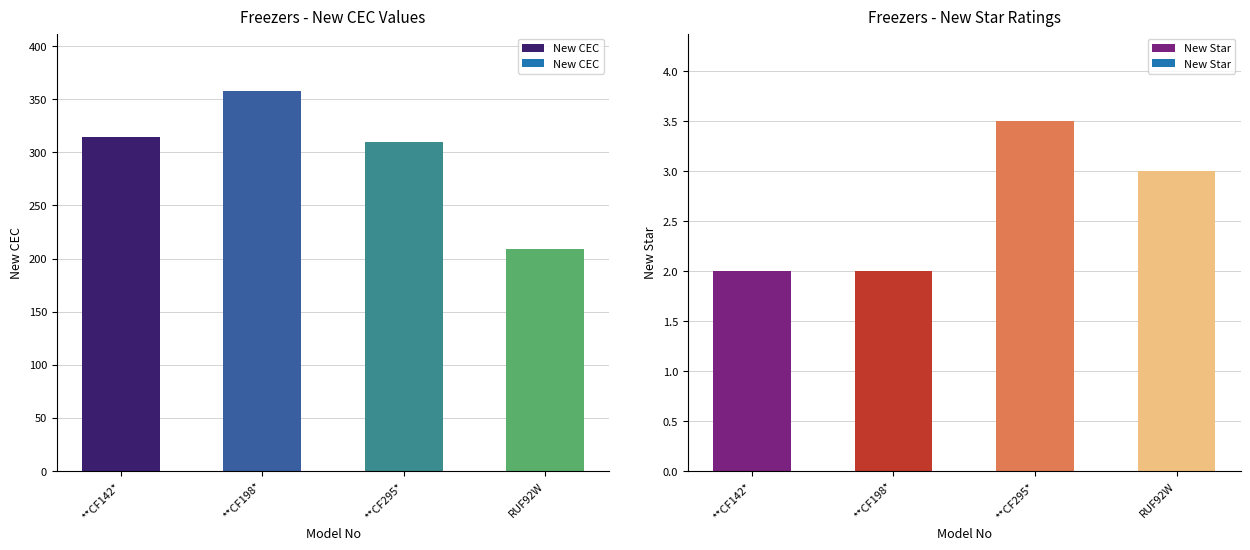

At which label does New CEC first exceed 314?

**CF198*